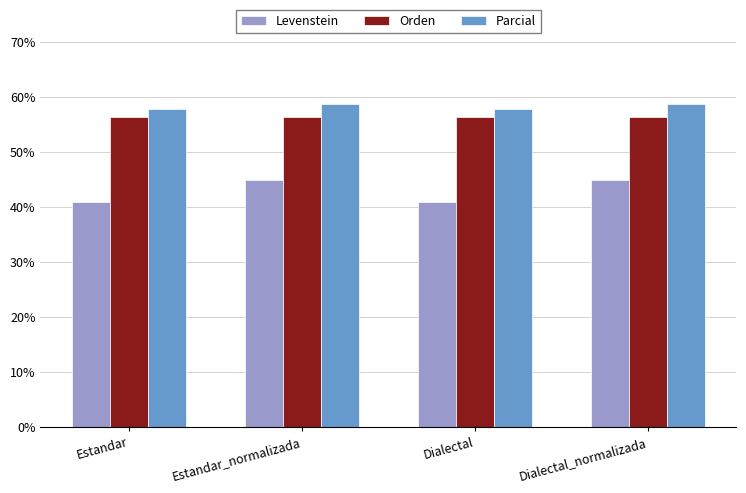

What is the label of the 1st bar from the right?

Dialectal_normalizada